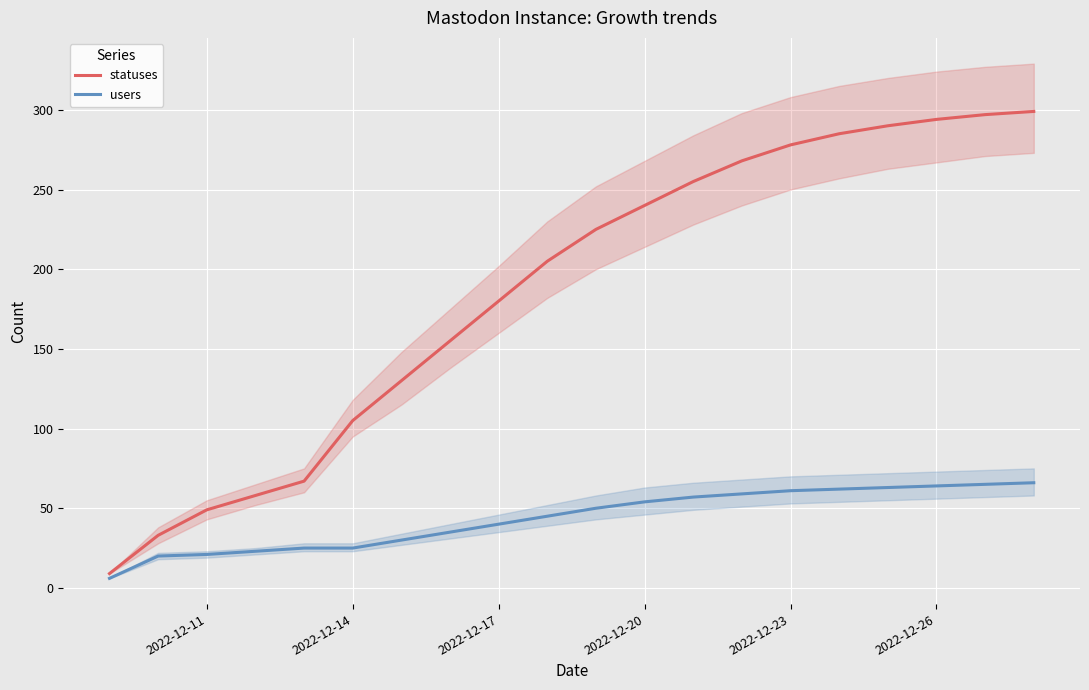

How many data points in statuses are less than 225?

10